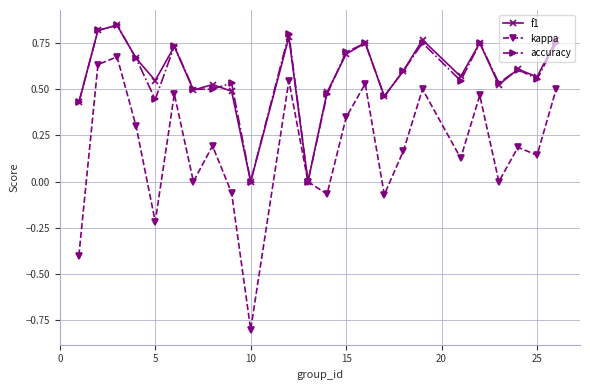

Which series has the largest range (max minus min)?

kappa